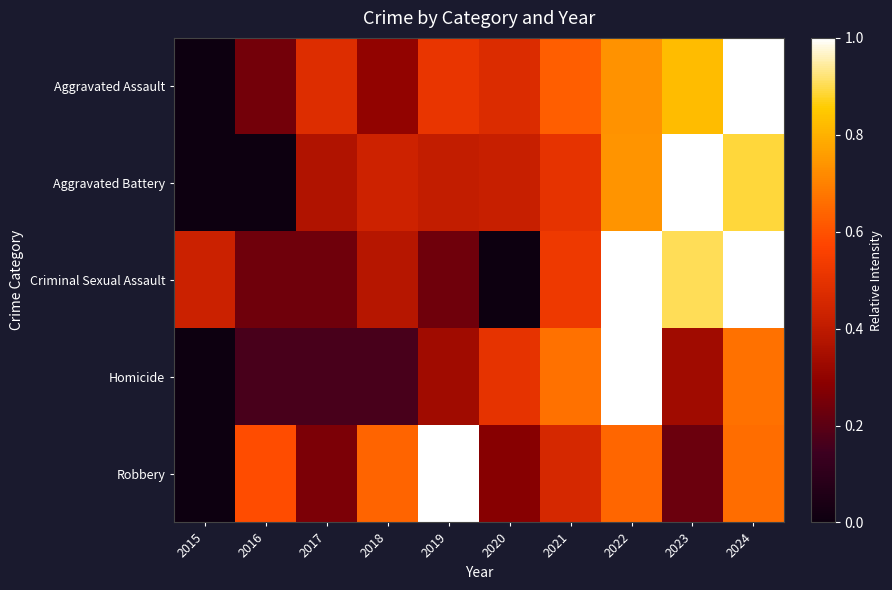

What is the total value across all series at 2023?

3.3